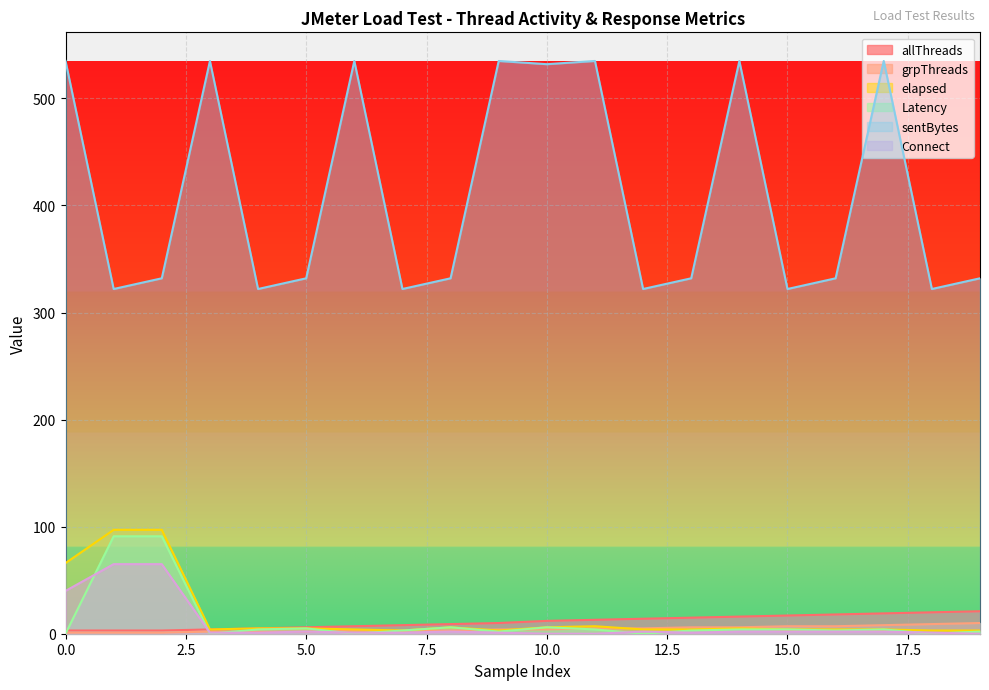

What is the value of the elapsed point at the 2nd from the left?

97